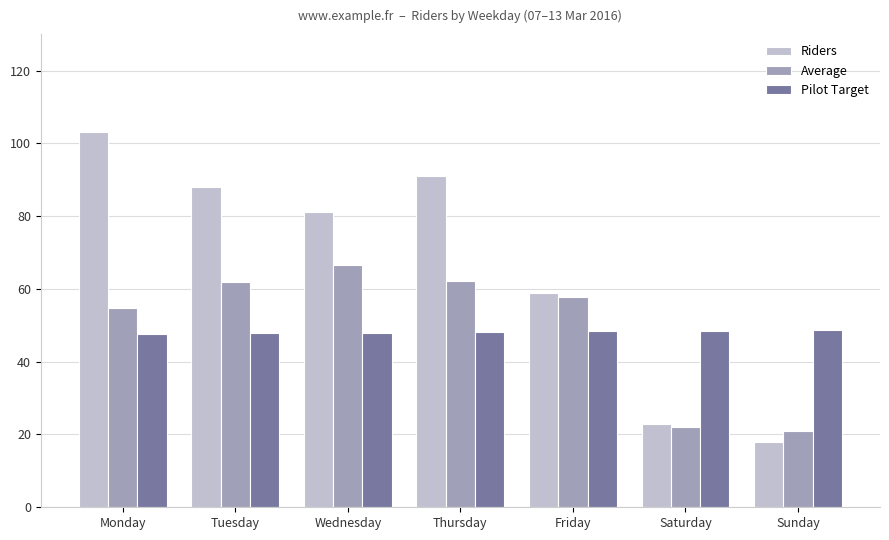

True or false: Riders has a value of 88.0 at Tuesday.

True